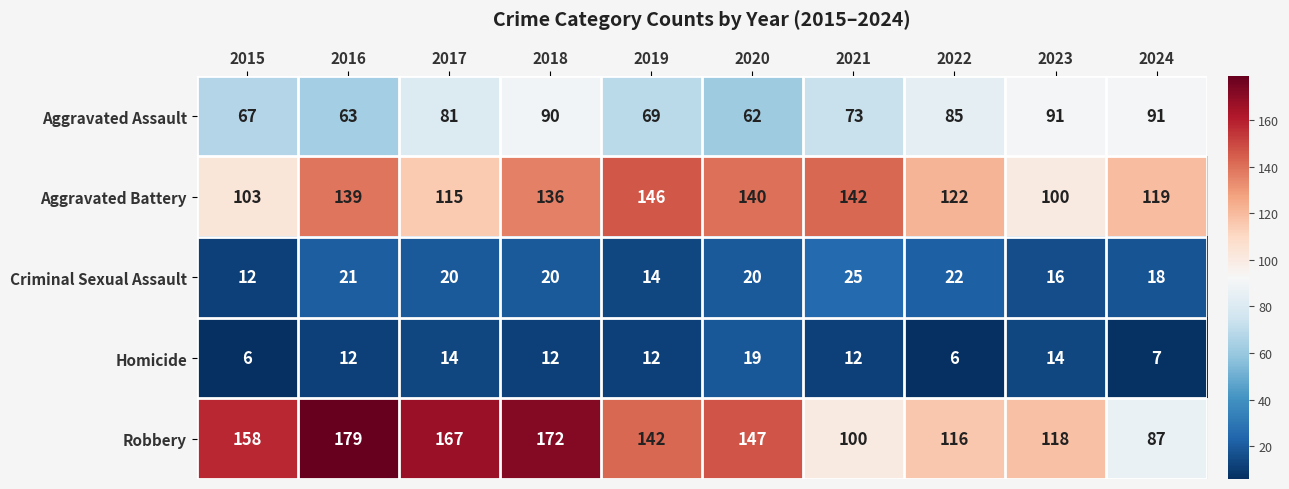

What is the approximate value of Homicide at 2018?

12